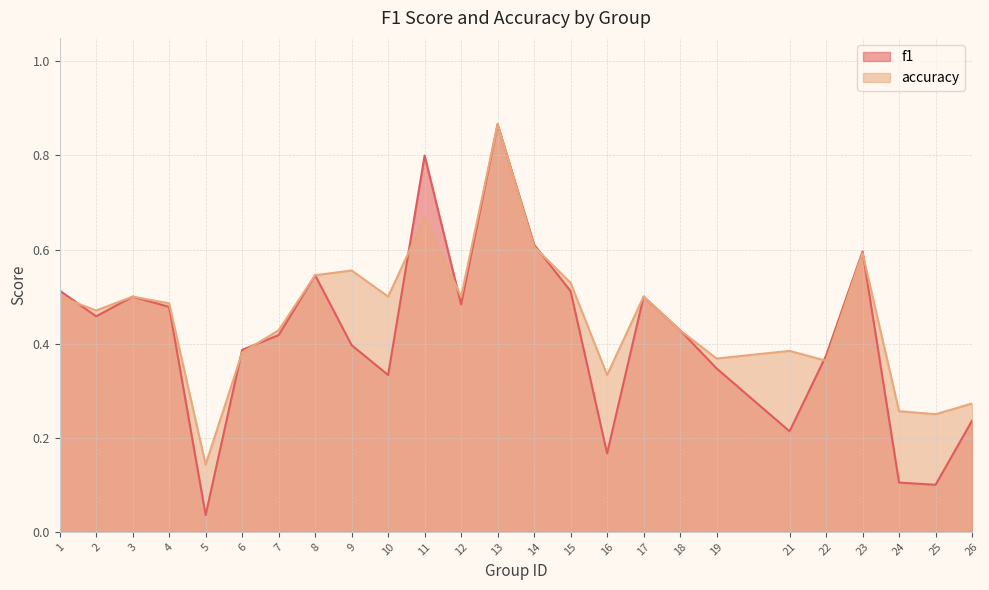

In accuracy, how many points are higher than both neighbors (excluding endpoints)?

7